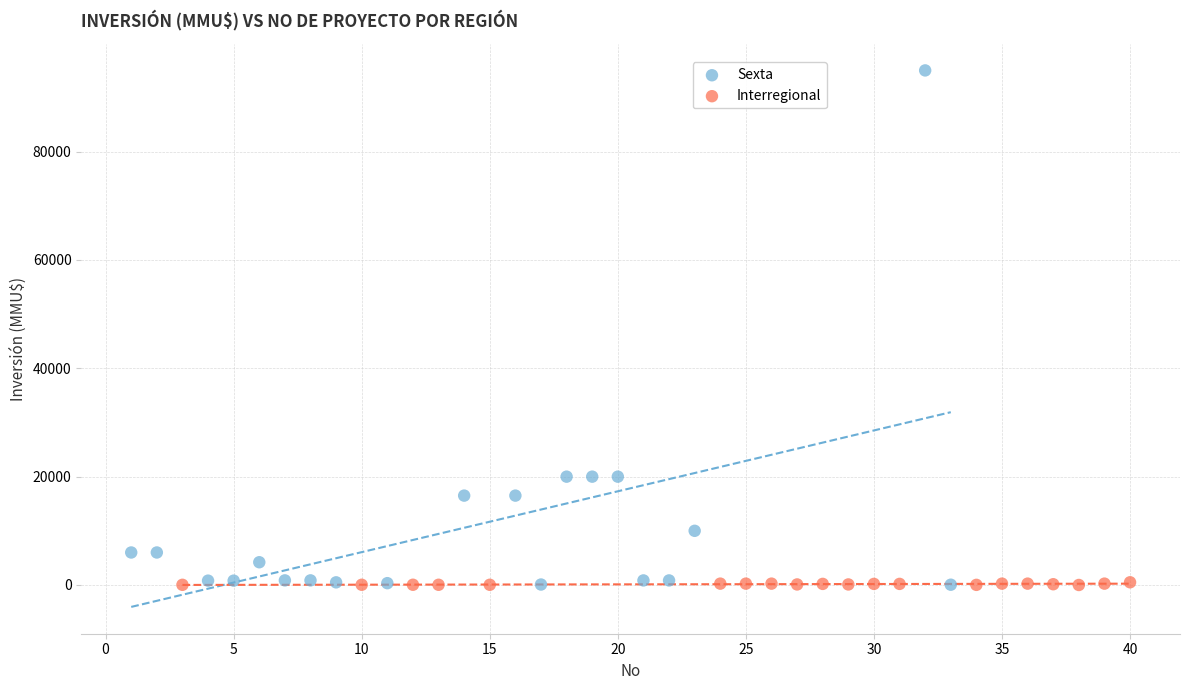

Which series reaches the maximum Y coordinate?

Sexta